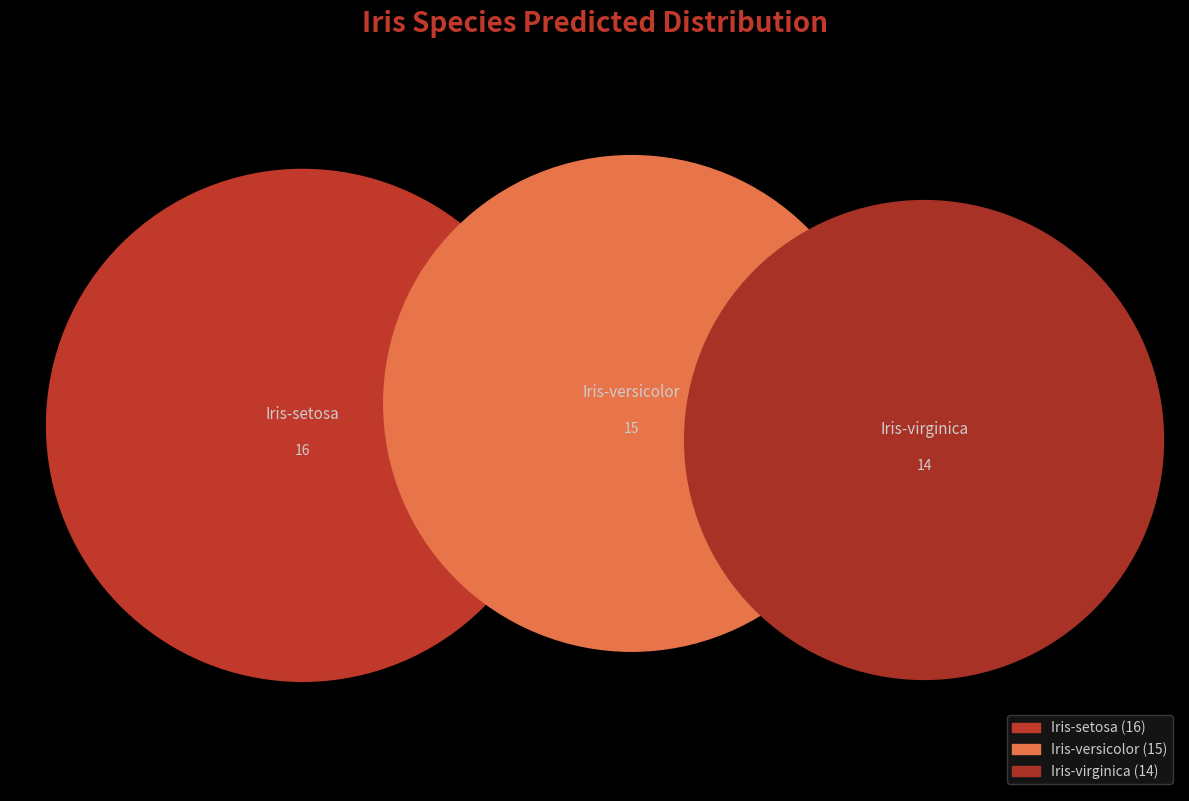

What percentage do Iris-versicolor and Iris-setosa together represent?

68.9%